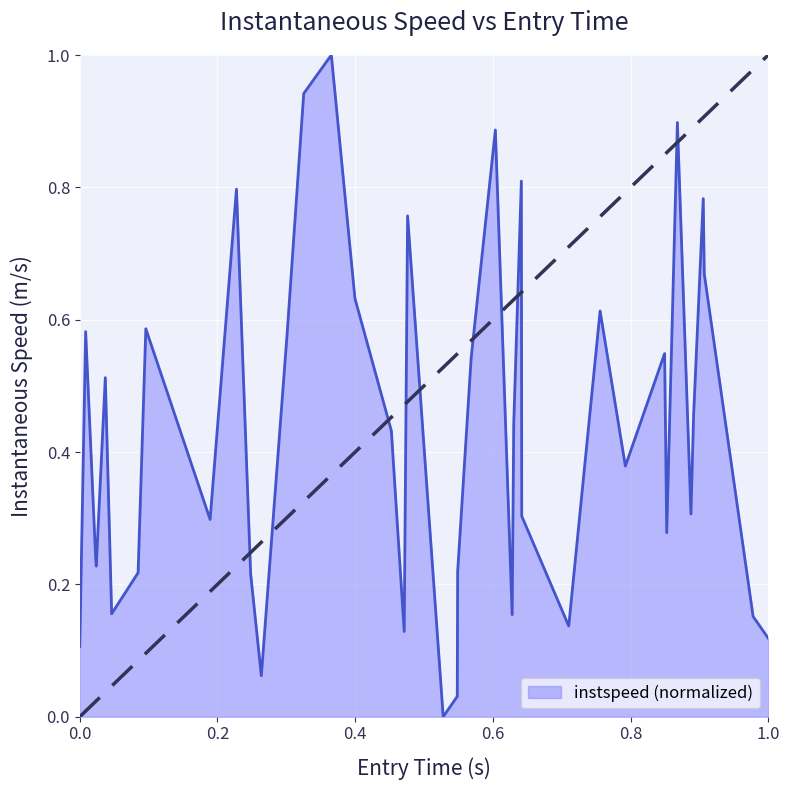

What is the difference between the maximum and minimum values?

1.0